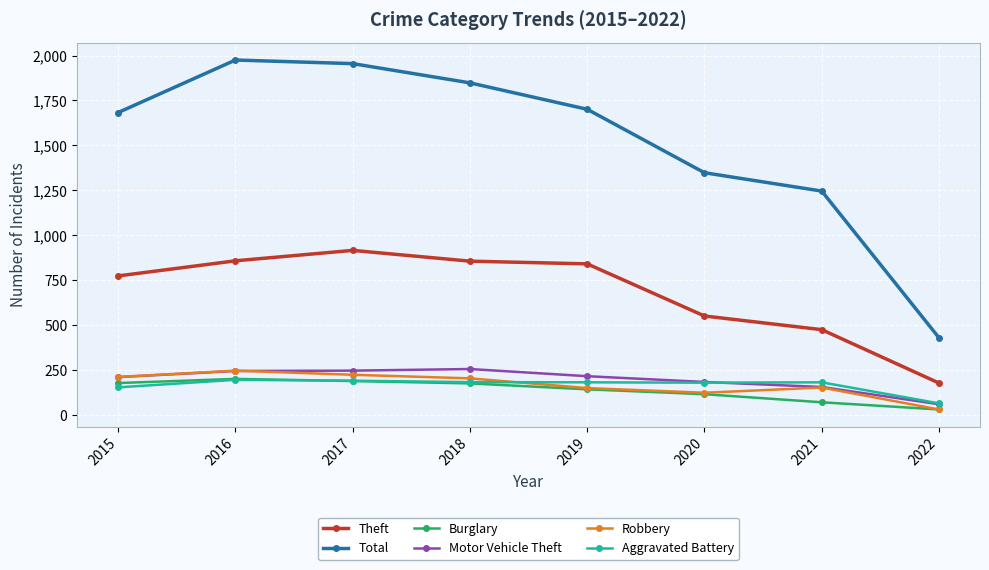

What are all the series names shown in the legend?

Theft, Total, Burglary, Motor Vehicle Theft, Robbery, Aggravated Battery